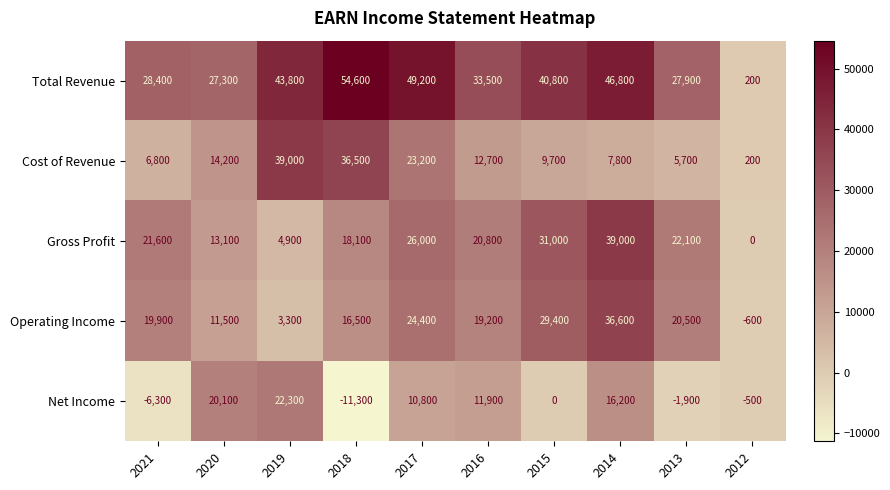

True or false: Net Income has a value of 33387 at 2020.

False